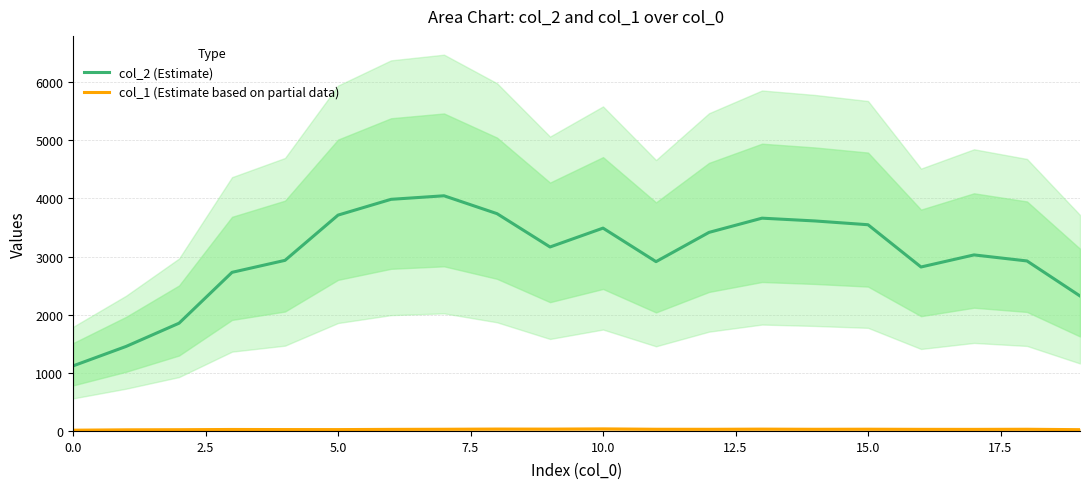

What is the difference between the col_1 (Estimate based on partial data) values at 9 and 13?

0.2